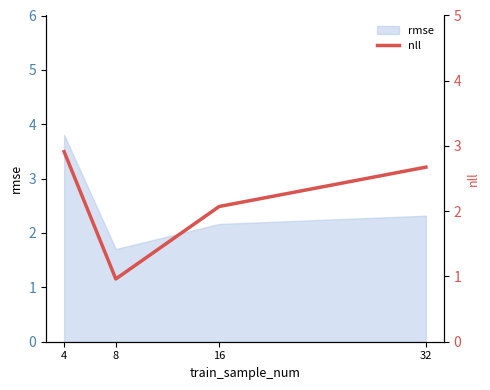

The chart shows a value of 2.1 at 16. True or false?

True